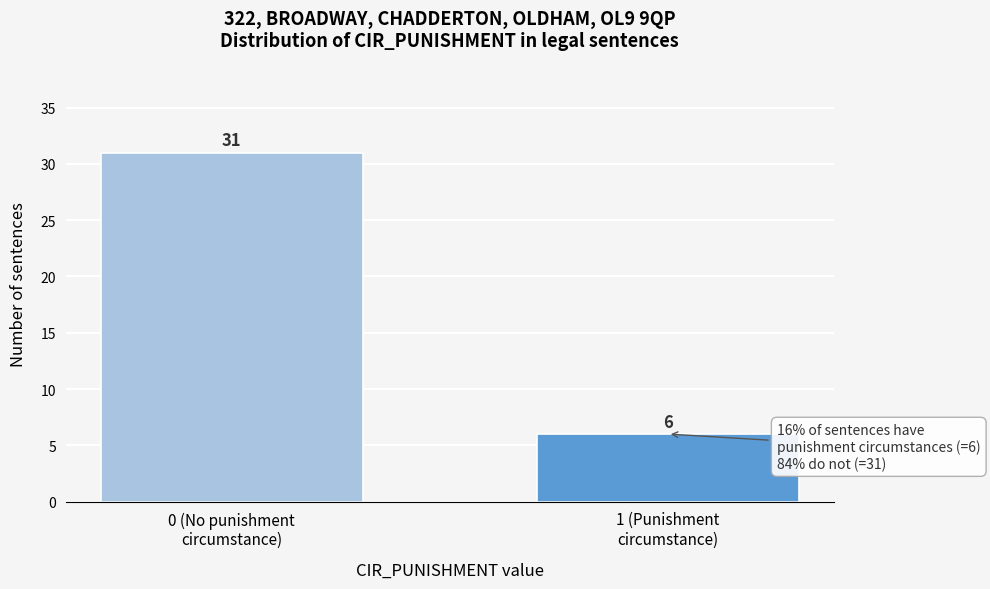

Reading left to right, list all the values displayed in this chart.

31	6